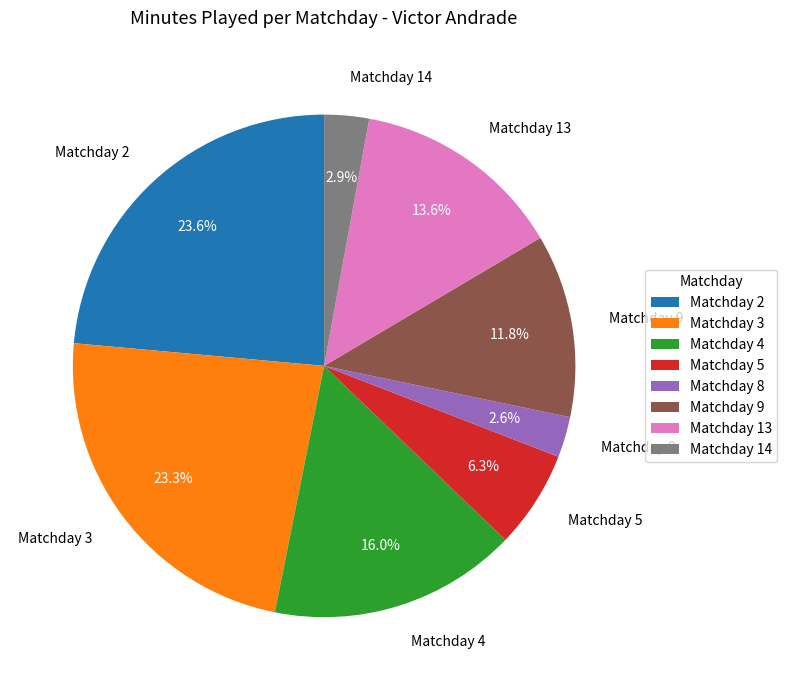

The Matchday 9 slice represents 12% of the pie. True or false?

True